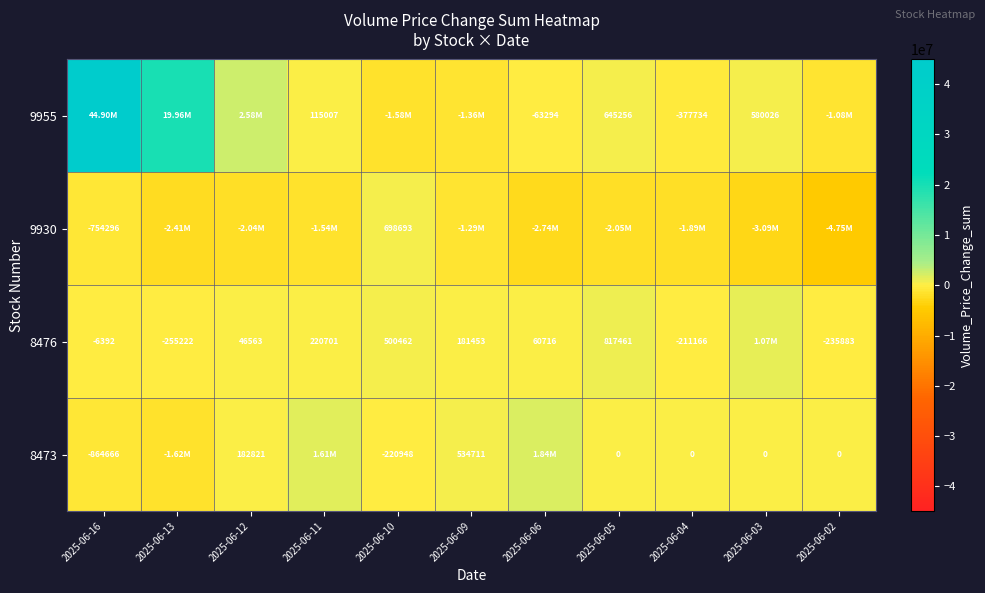

Is the value of 8476 at 2025-06-05 greater than the value of 8473 at 2025-06-09?

Yes